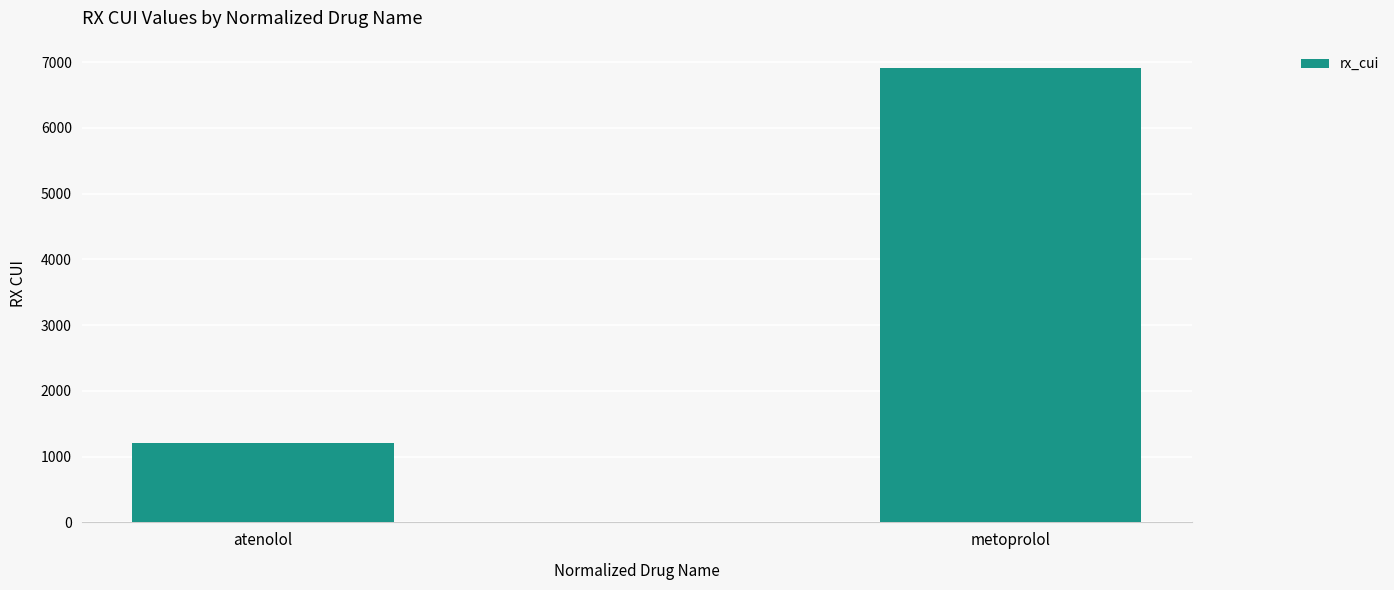

What is the difference between the values at atenolol and metoprolol?

5716